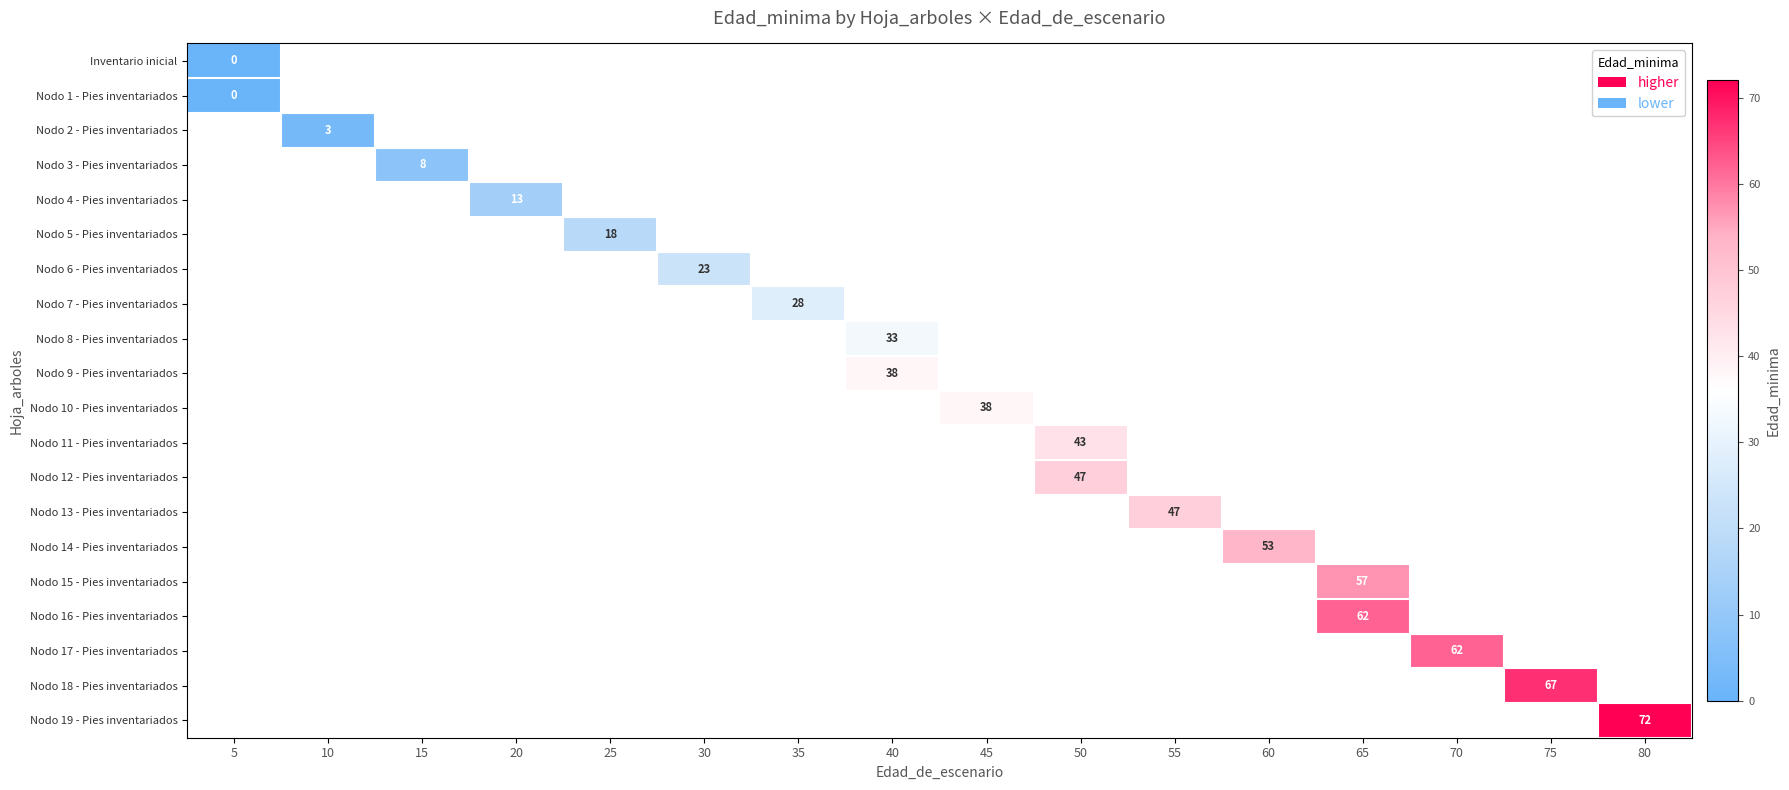

List the series in order of their overall mean, lowest first.

Inventario inicial, Nodo 1 - Pies inventariados, Nodo 2 - Pies inventariados, Nodo 3 - Pies inventariados, Nodo 4 - Pies inventariados, Nodo 5 - Pies inventariados, Nodo 6 - Pies inventariados, Nodo 7 - Pies inventariados, Nodo 8 - Pies inventariados, Nodo 9 - Pies inventariados, Nodo 10 - Pies inventariados, Nodo 11 - Pies inventariados, Nodo 12 - Pies inventariados, Nodo 13 - Pies inventariados, Nodo 14 - Pies inventariados, Nodo 15 - Pies inventariados, Nodo 16 - Pies inventariados, Nodo 17 - Pies inventariados, Nodo 18 - Pies inventariados, Nodo 19 - Pies inventariados